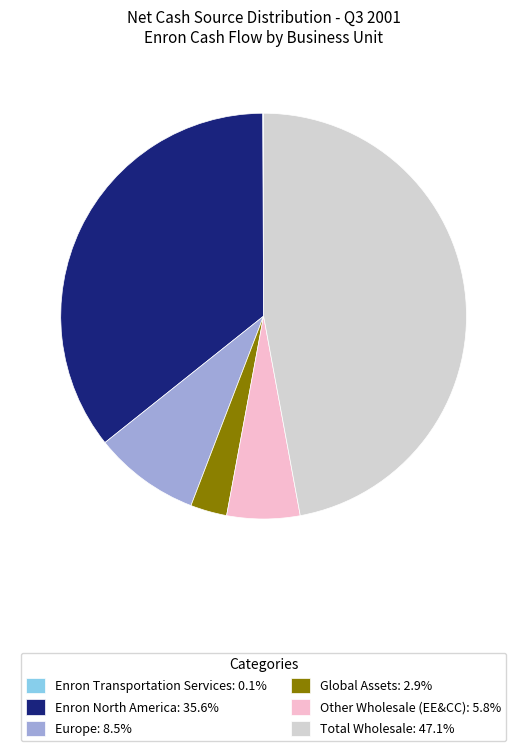

Is Europe: 8.5% the majority of the pie?

No